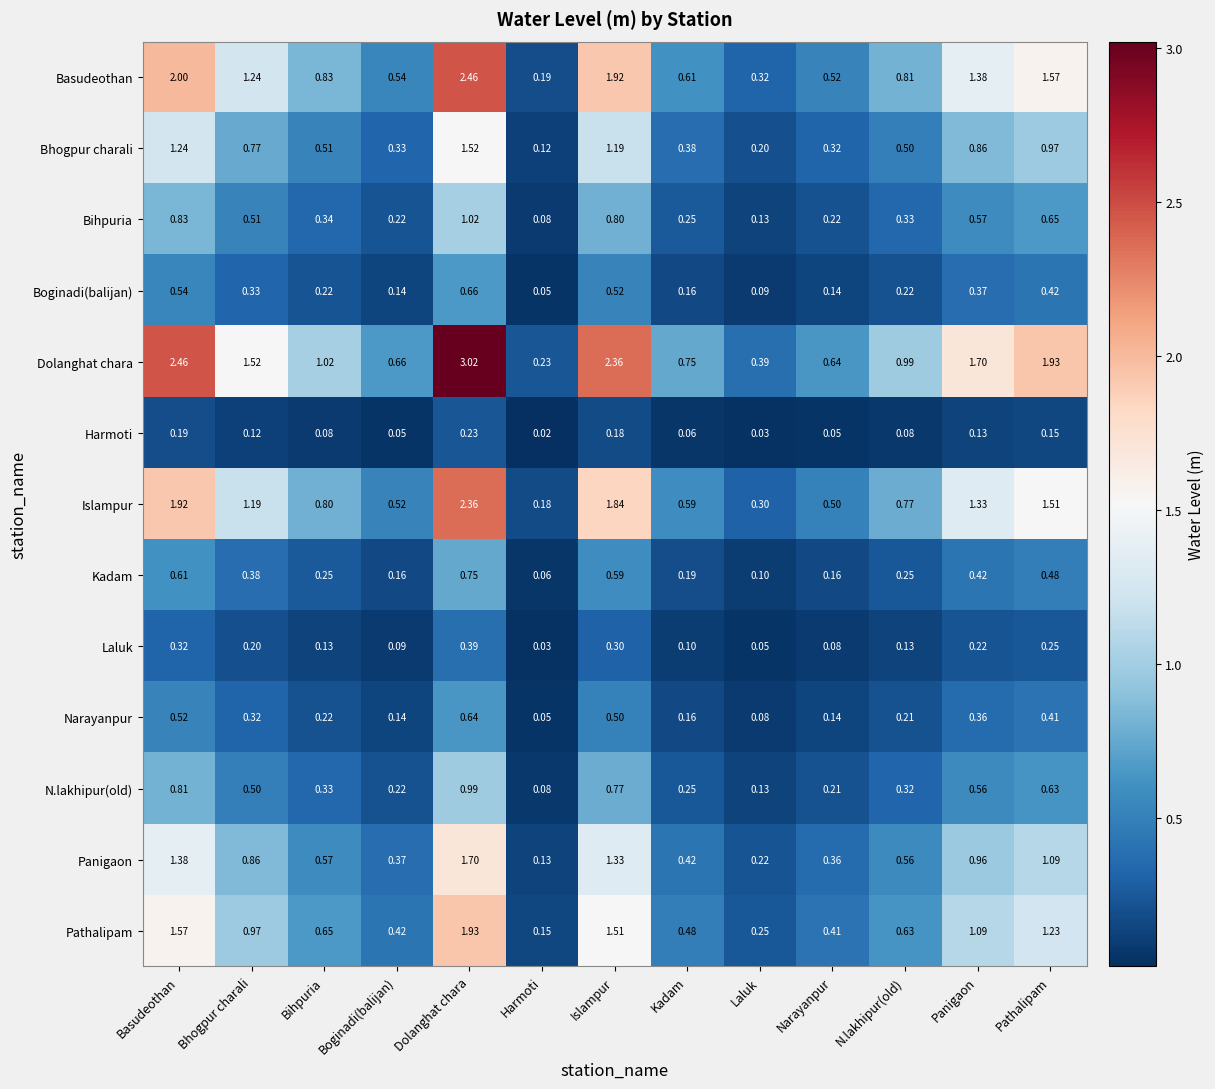

Count the number of data series in this chart.

13